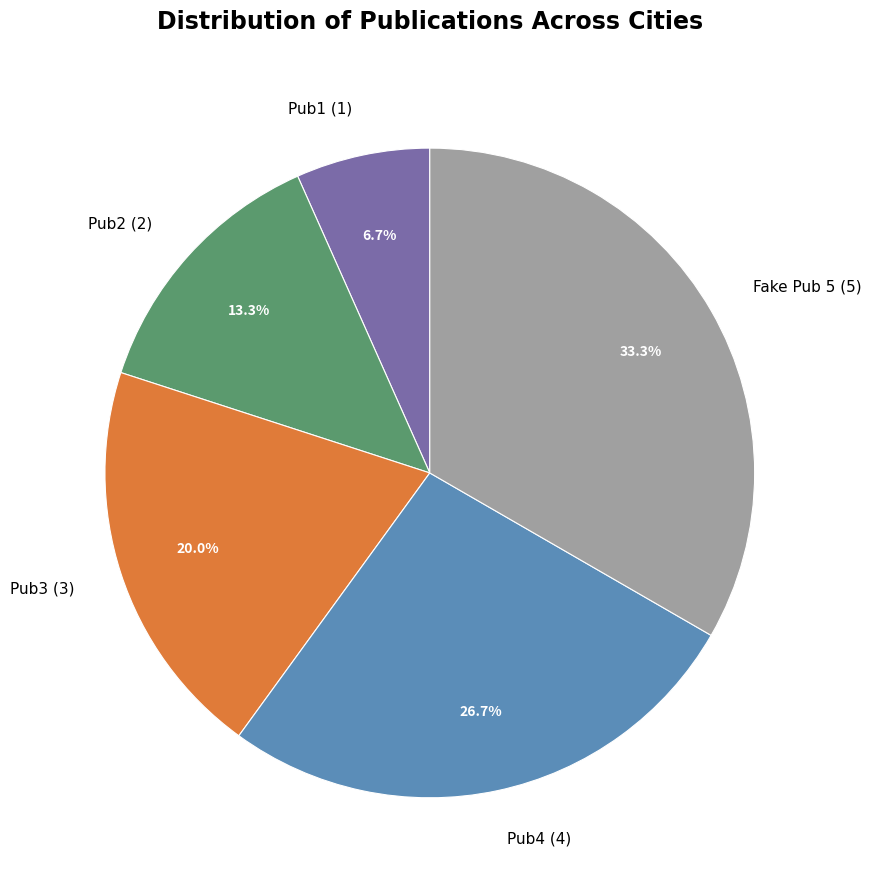

Between Pub1 and Pub4, which is larger?

Pub4